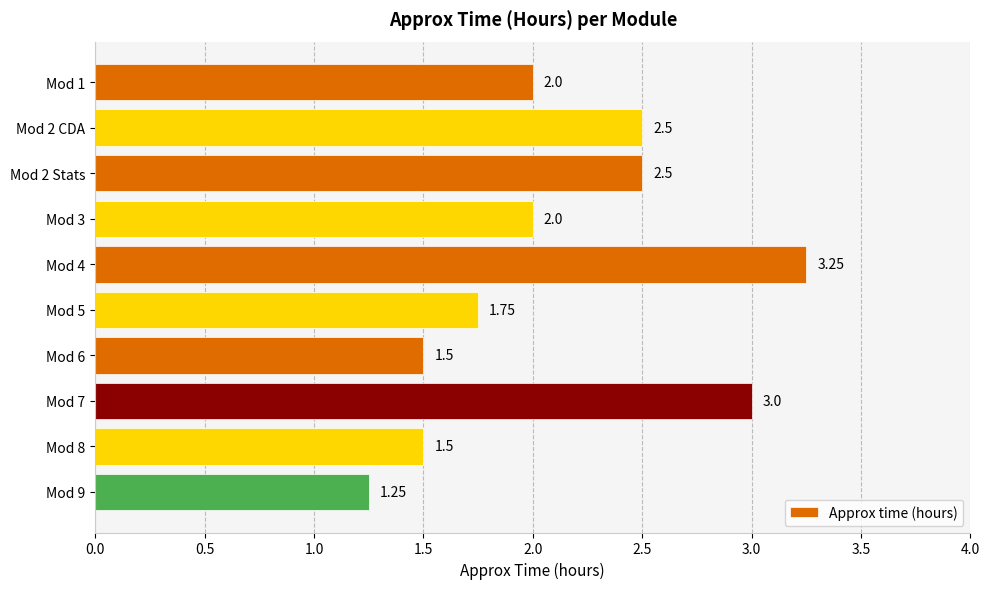

Which has a higher value, Mod 7 or Mod 9?

Mod 7